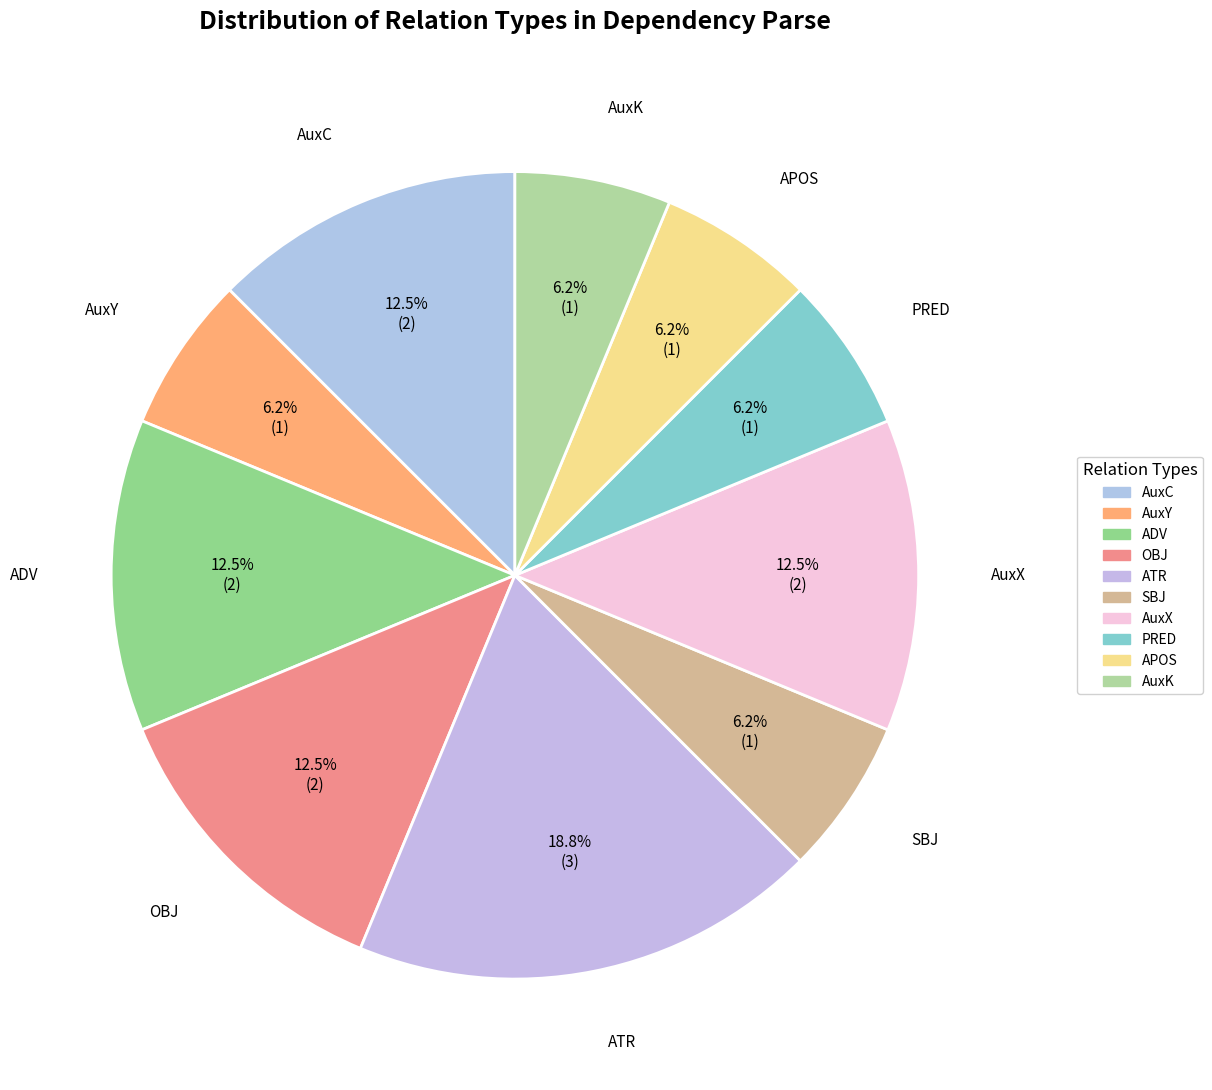

How many slices are in this pie chart?

10